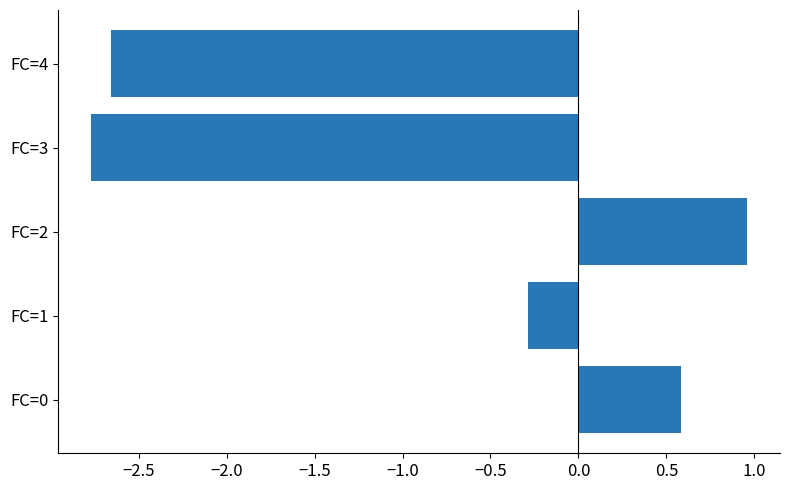

List the labels in order of value, largest first.

FC=2, FC=0, FC=1, FC=4, FC=3